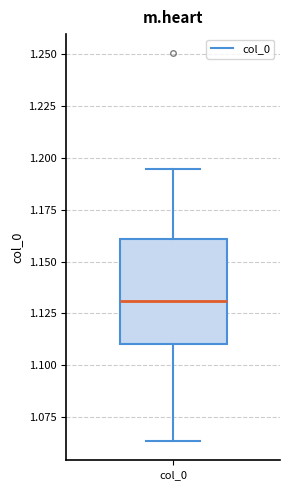

Transcribe this box plot: give where the median line is, the range the box spans, and where the two whiskers end, as read against the y-axis. The values are not printed on the chart, so give them approximately, as read against the axis.

median 1.130, box 1.110 to 1.160, whiskers 1.065 to 1.195